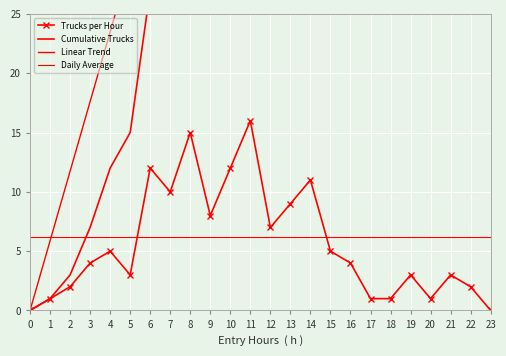

Is the value of Trucks per Hour at 12 greater than the value of Linear Trend at 22?

No